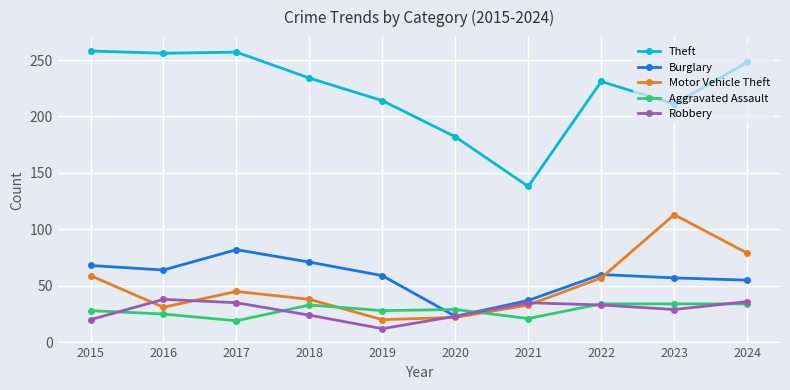

Is the value of Robbery at 2019 greater than the value of Burglary at 2020?

No